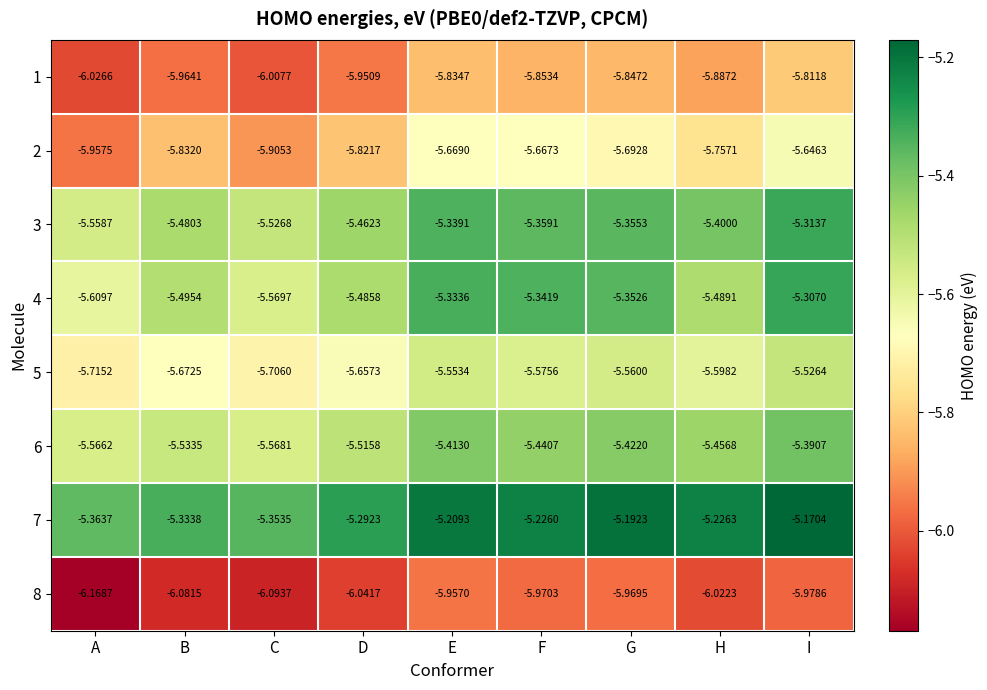

Where is 7 nearest to the value -5?

I